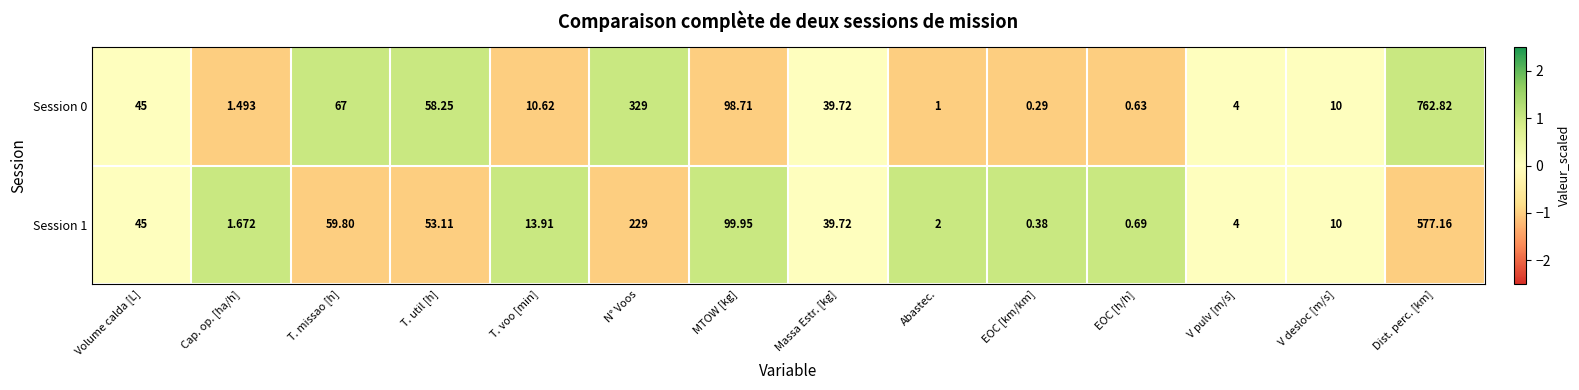

At T. missao [h], list the series in order from largest to smallest.

Session 0, Session 1